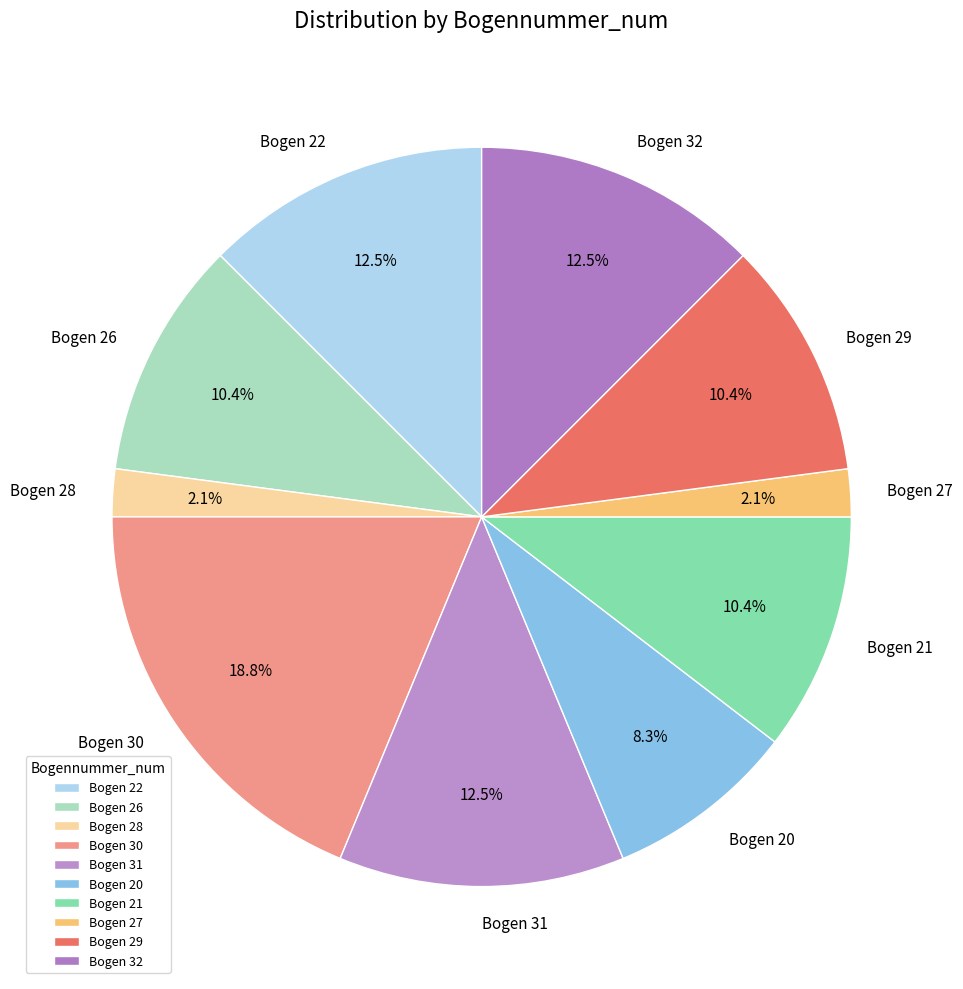

Is there any slice that represents more than half of the pie?

No